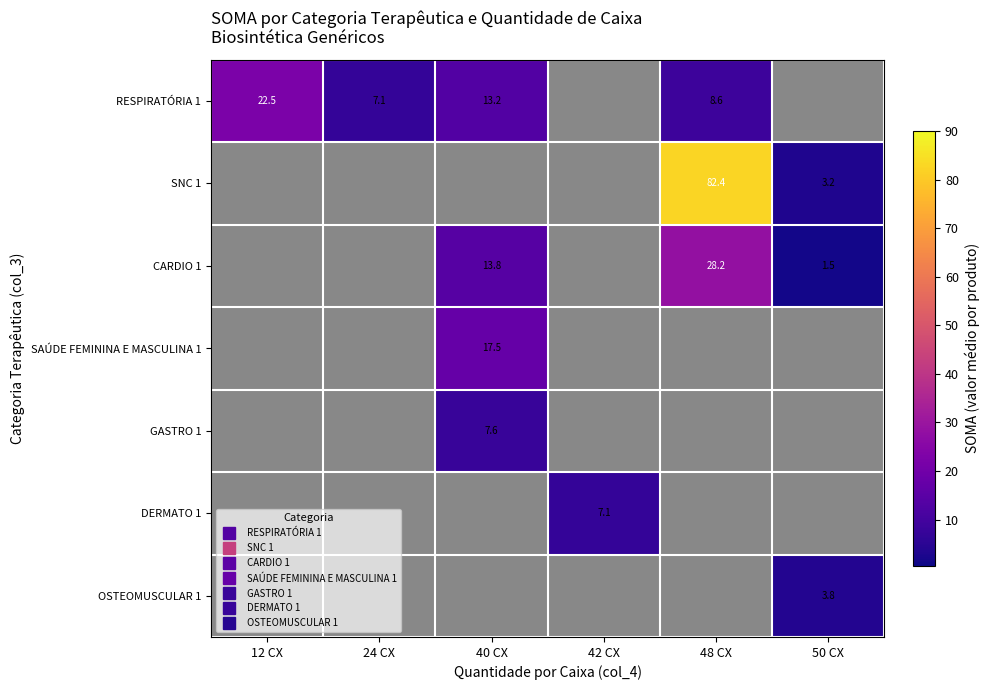

True or false: RESPIRATÓRIA 1 has a value of 0.0 at 50 CX.

True